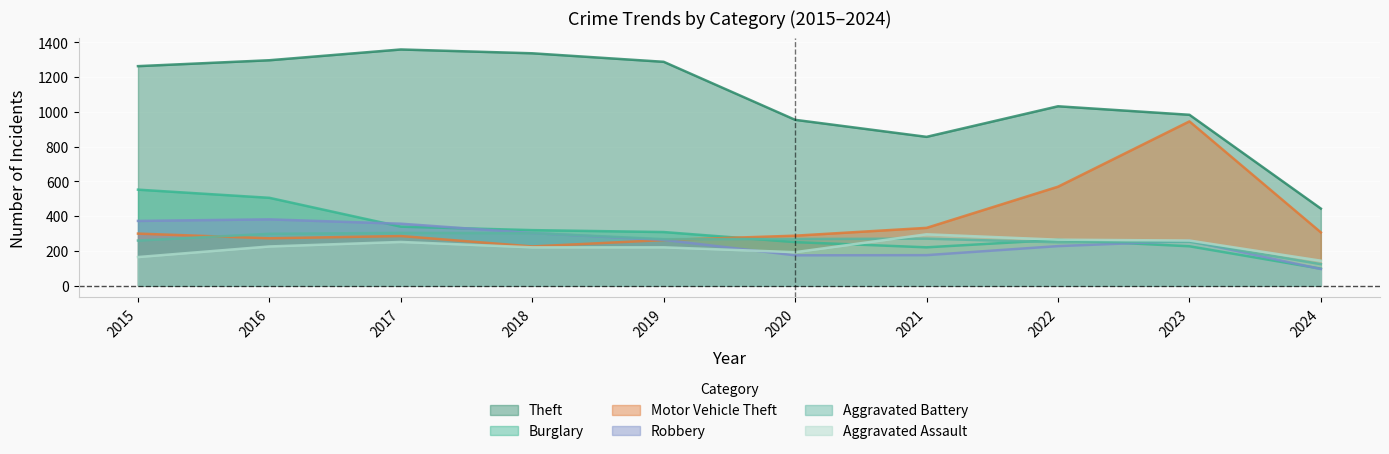

At which label is Motor Vehicle Theft closest to 585?

2022